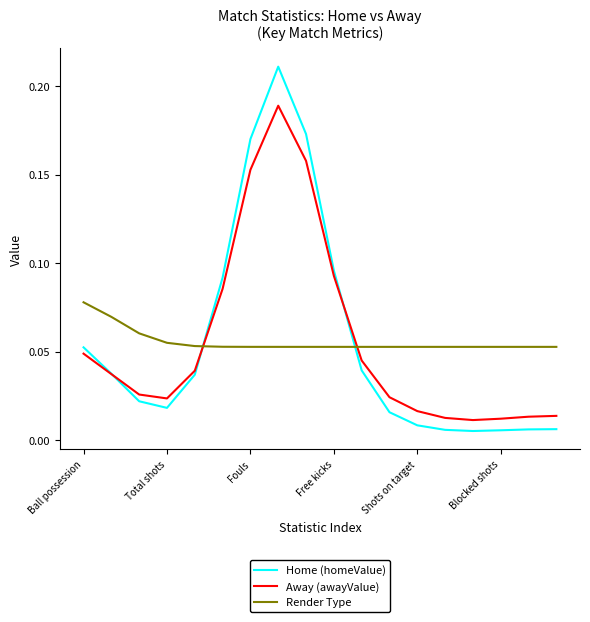

List the series in order of their peak value, highest first.

Home (homeValue), Away (awayValue), Render Type